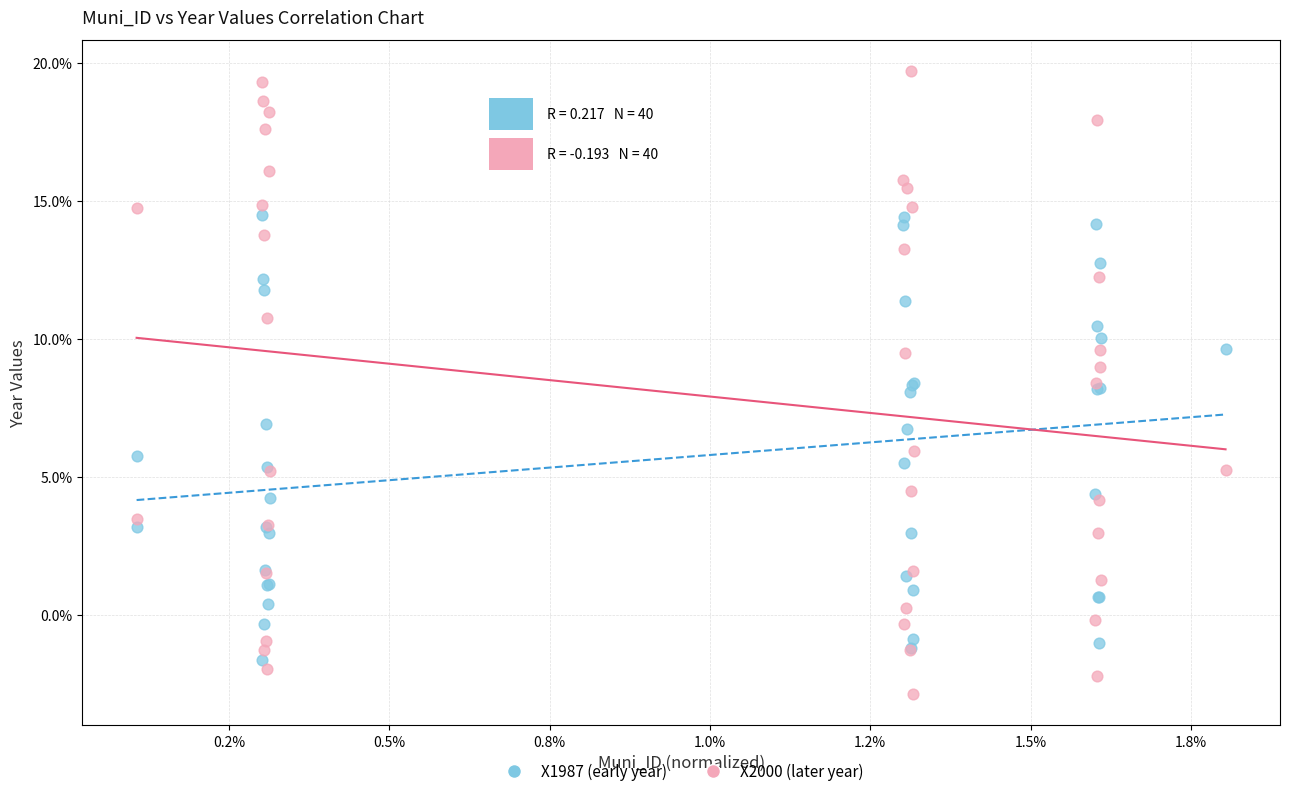

Which series contains the lowest Y value?

X2000 (later year)